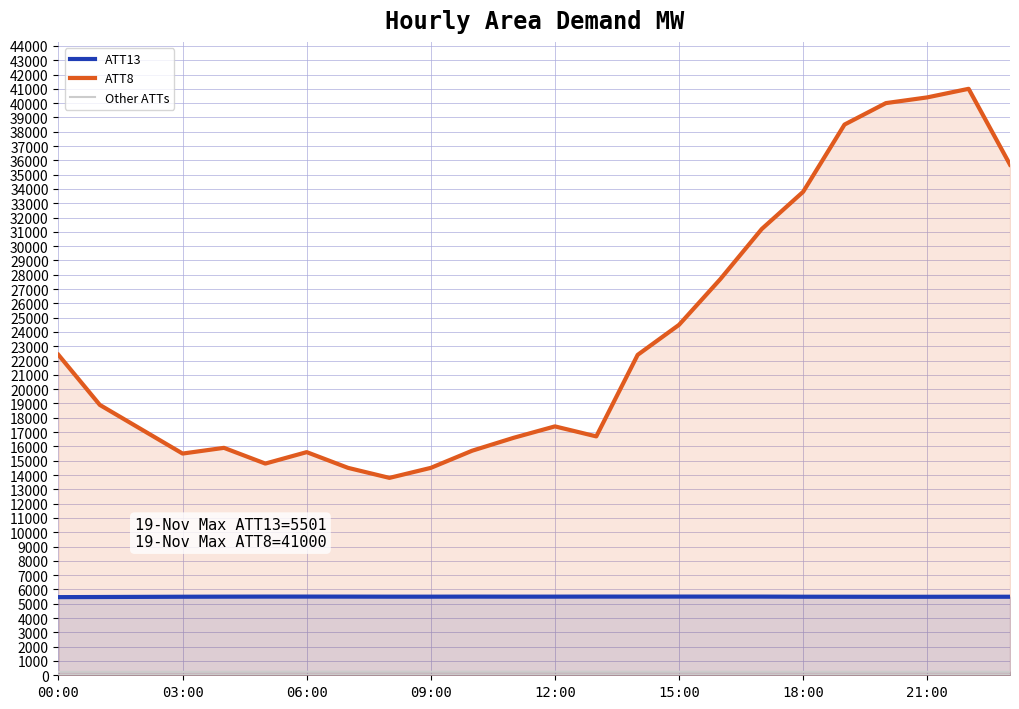

What is the label of the 14th point from the right?

10